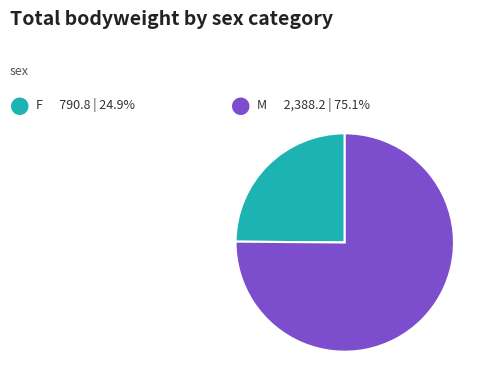

Does any single category account for the majority?

Yes